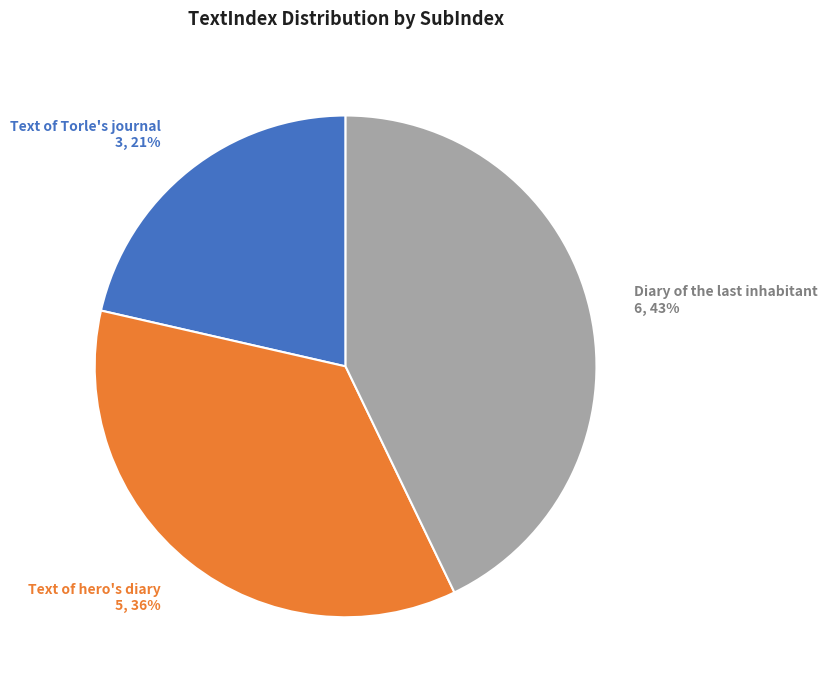

Combined, do Text of Torle's journal 3, 21% and Text of hero's diary 5, 36% account for over 50%?

Yes